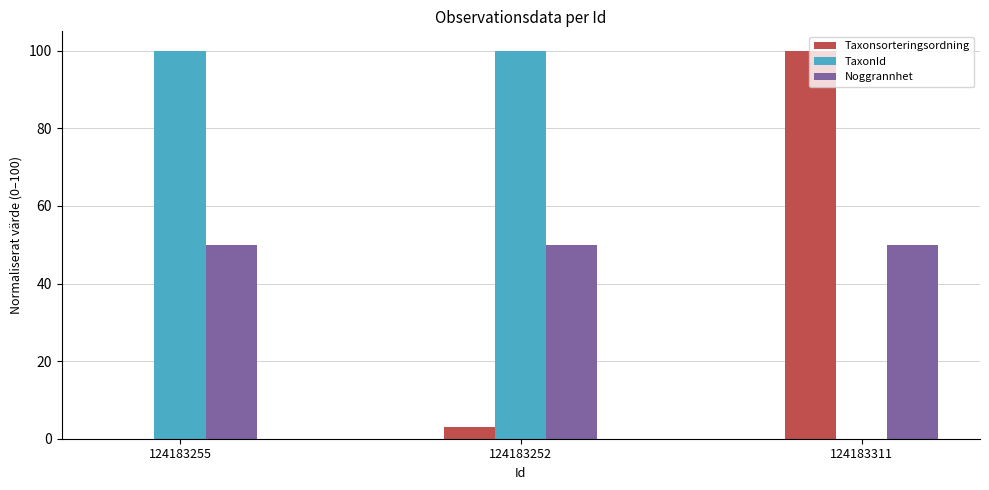

True or false: Taxonsorteringsordning has a value of -31.3 at 124183255.

False